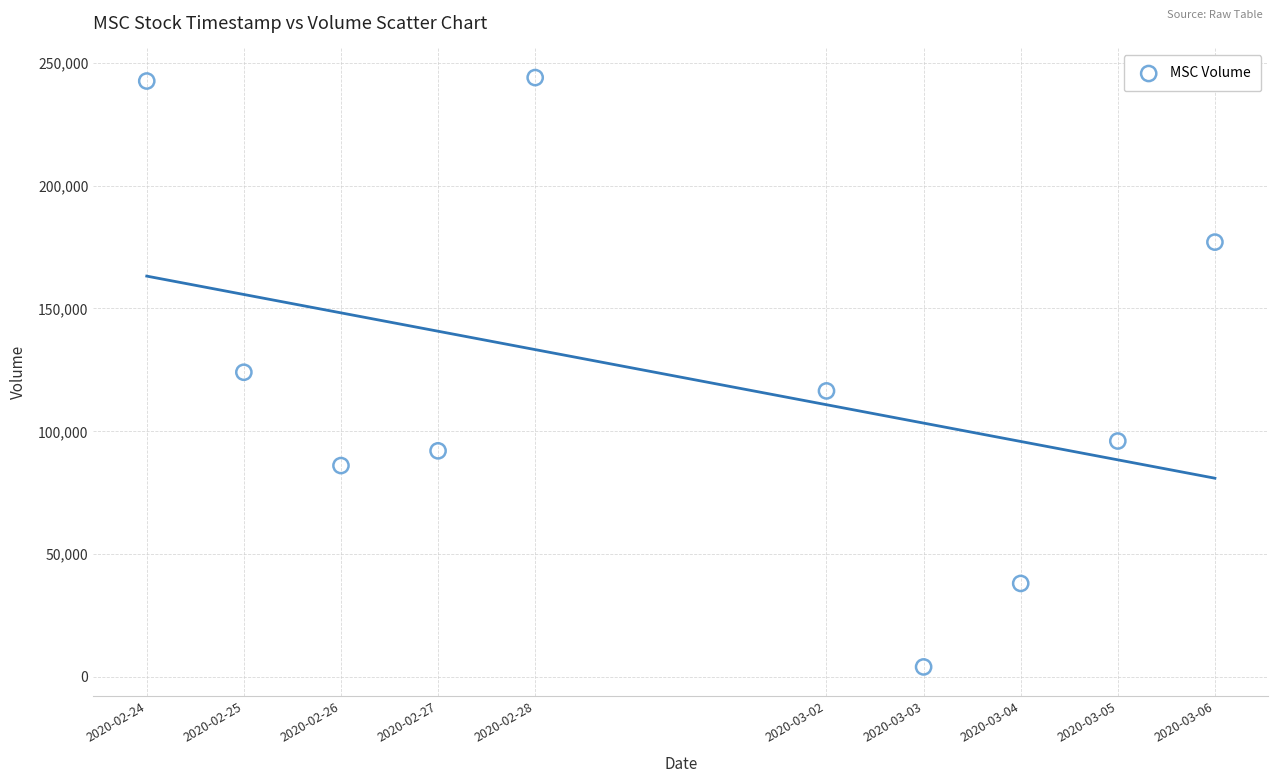

What is the range of Y values (max minus min)?

240000